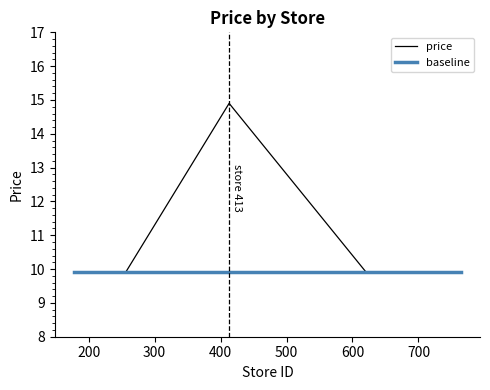

What is the minimum value shown in the chart?

9.9